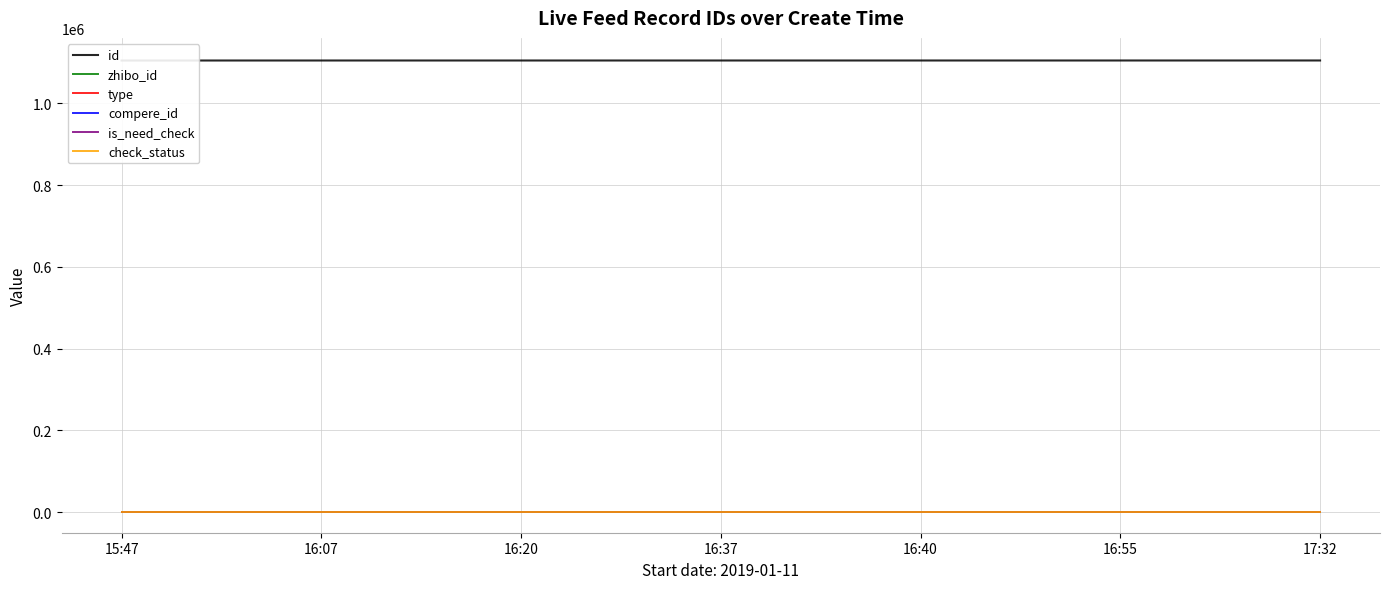

At 16:55, list the series in order from largest to smallest.

id, zhibo_id, check_status, type, compere_id, is_need_check